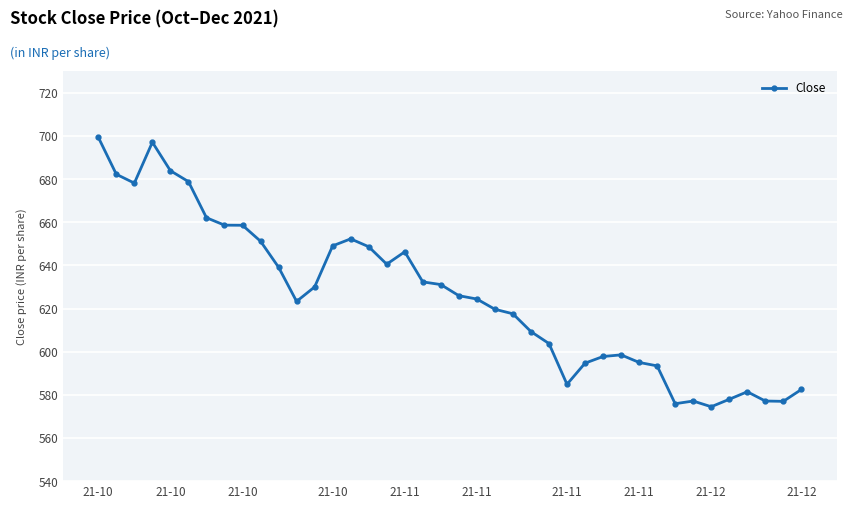

What is the value of the 4th point from the left?

697.2